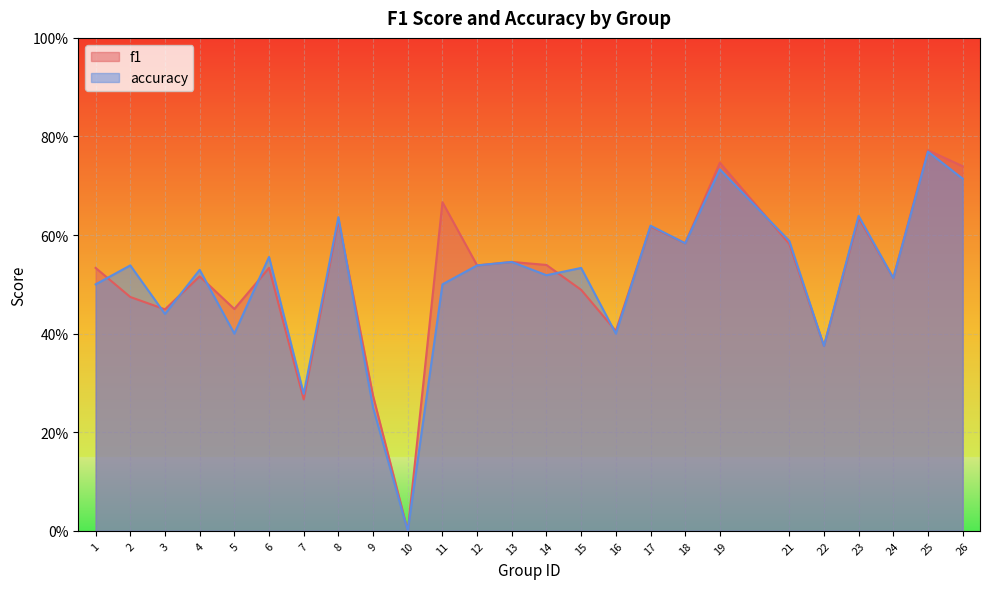

Rank the categories by accuracy value from lowest to highest.

10, 9, 7, 22, 5, 16, 3, 1, 11, 24, 14, 4, 15, 2, 12, 13, 6, 18, 21, 17, 8, 23, 26, 19, 25